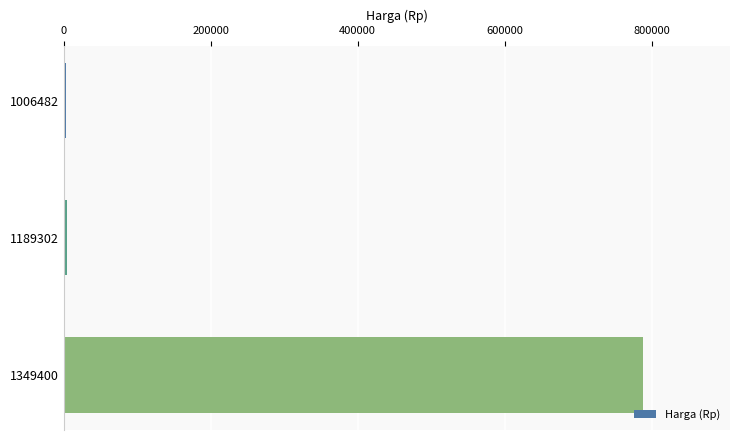

How many bars are there in total?

3